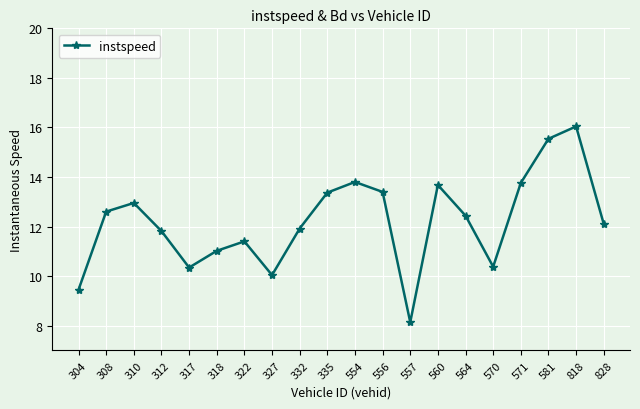

What is the value of the 3rd point from the left?

13.0